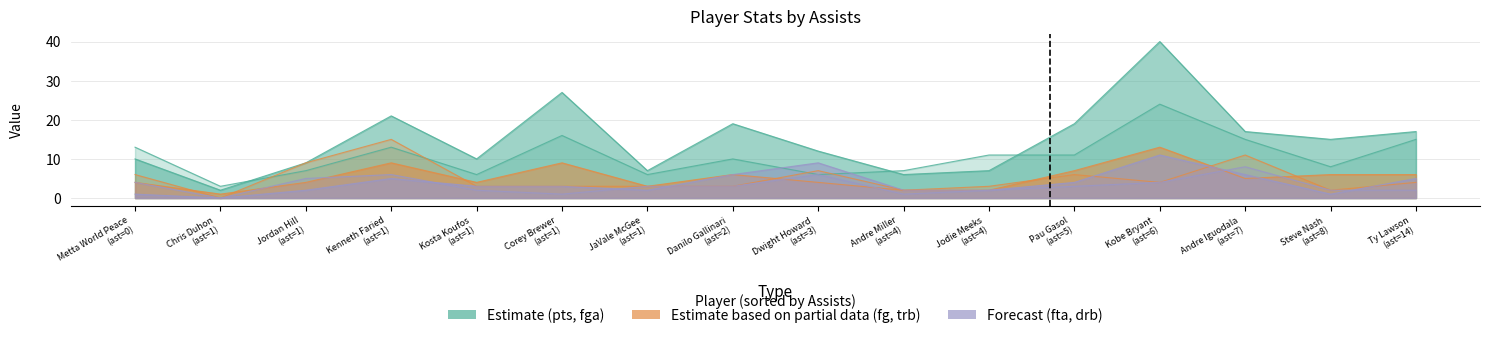

True or false: fga and fg cross at least once.

False